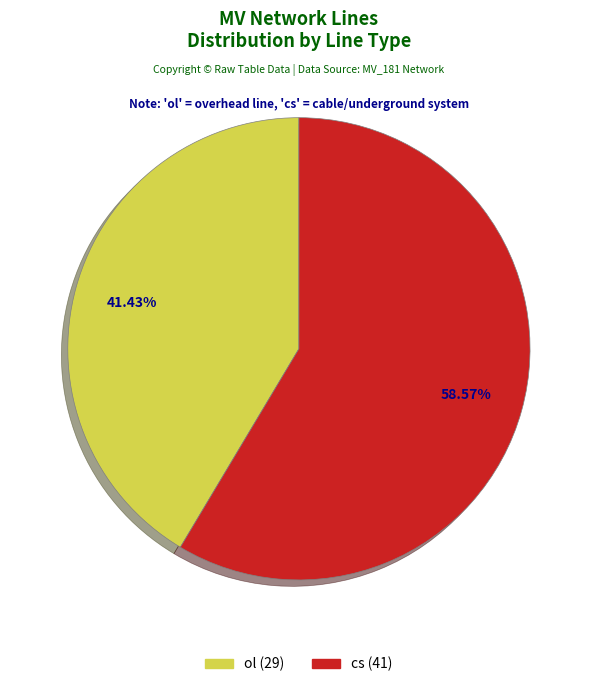

To the nearest percent, what is the difference between the largest and smallest slice percentages?

17%